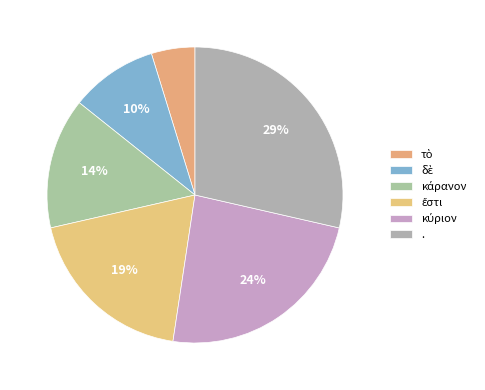

To the nearest percent, what is the combined percentage of ἔστι and .?

48%